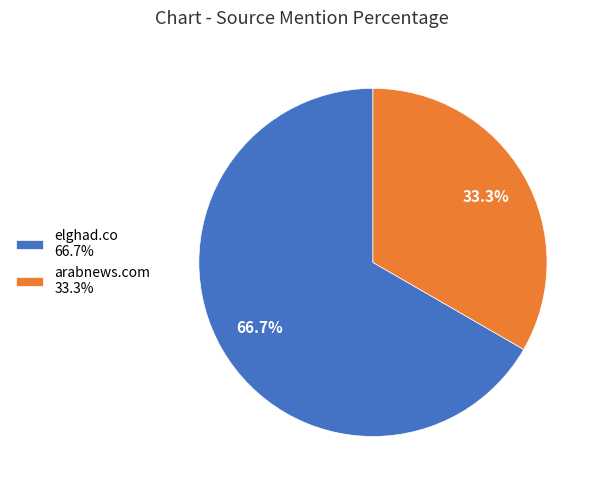

Count the number of slices in the pie.

2